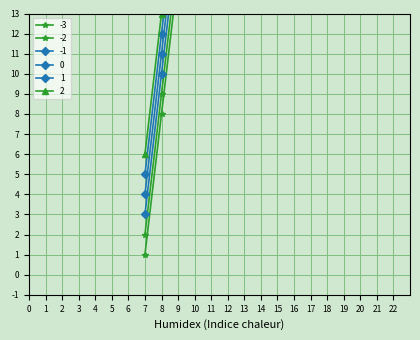

List the labels in order of -3 value, largest first.

21, 20, 19, 18, 17, 16, 15, 14, 13, 12, 11, 10, 9, 8, 7